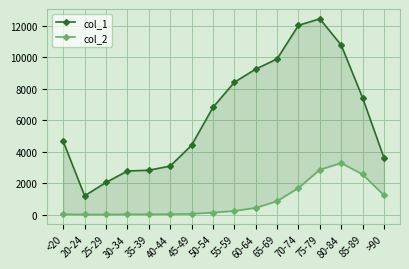

Is the value of col_2 at 80-84 greater than the value of col_1 at 70-74?

No